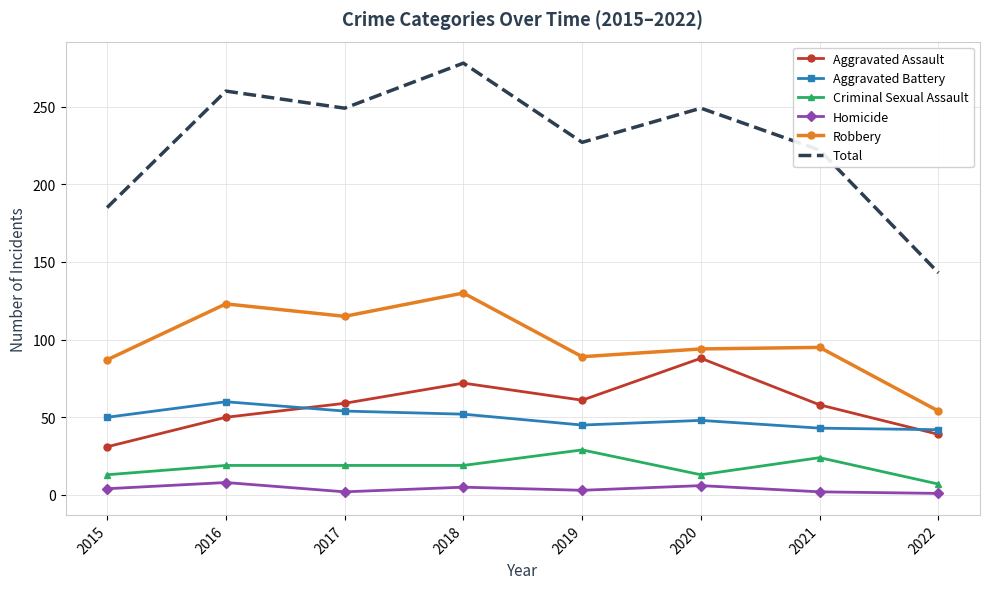

True or false: Aggravated Assault and Homicide intersect in this chart.

False